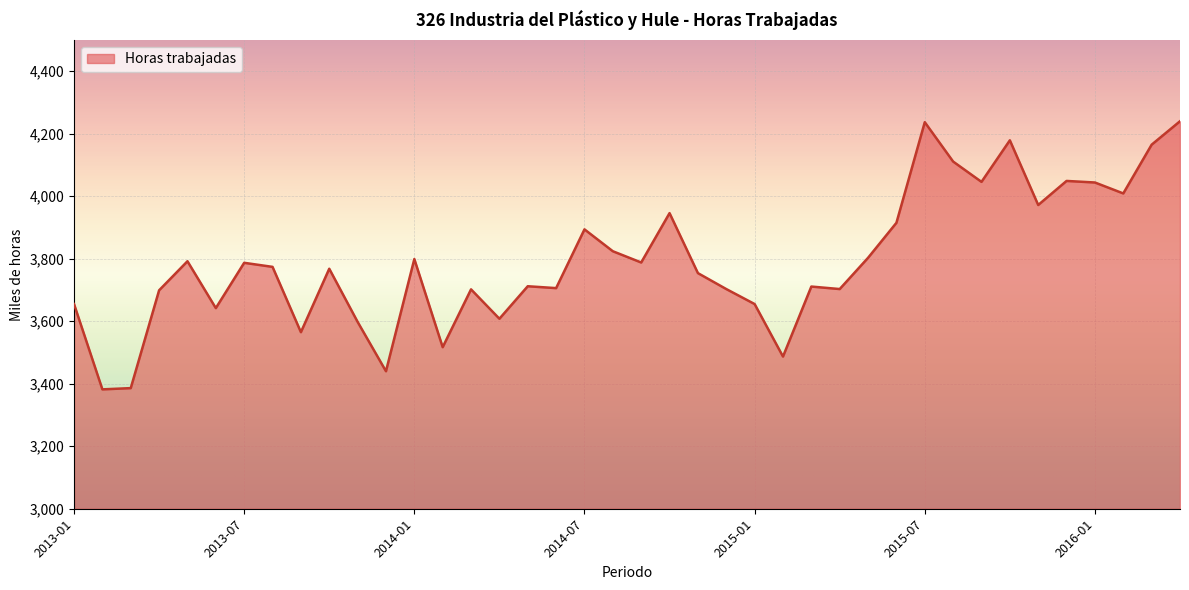

What is the minimum value shown in the chart?

3382